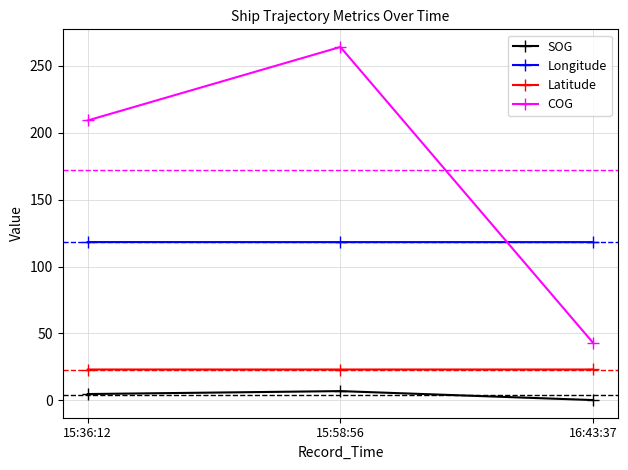

Reading right to left, extract all data points from this chart.

SOG: 16:43:37=0.2	15:58:56=6.9	15:36:12=4.7
Longitude: 16:43:37=118.3	15:58:56=118.3	15:36:12=118.3
Latitude: 16:43:37=23.1	15:58:56=23.1	15:36:12=23.1
COG: 16:43:37=43.1	15:58:56=264.2	15:36:12=209.3